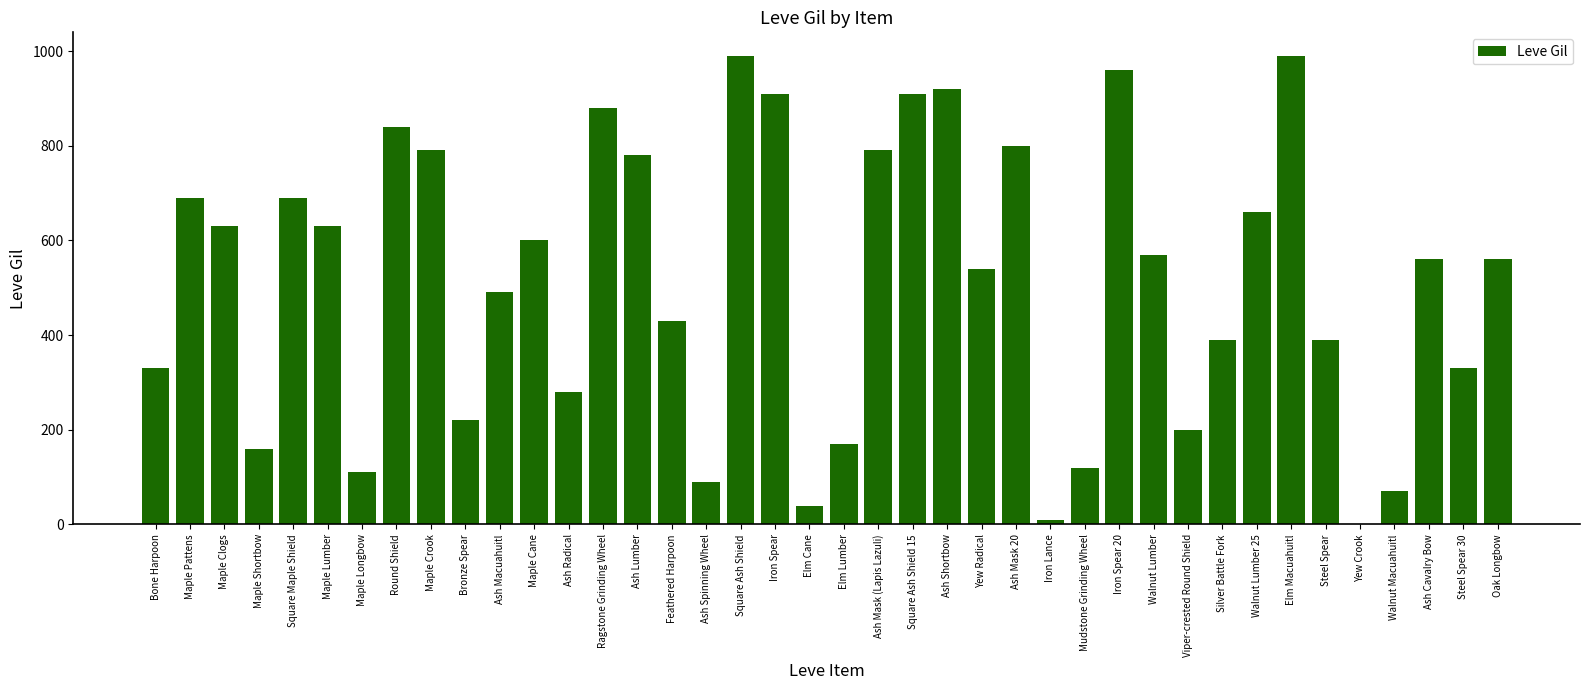

What is the sum of the values at Yew Crook and Maple Pattens?

690